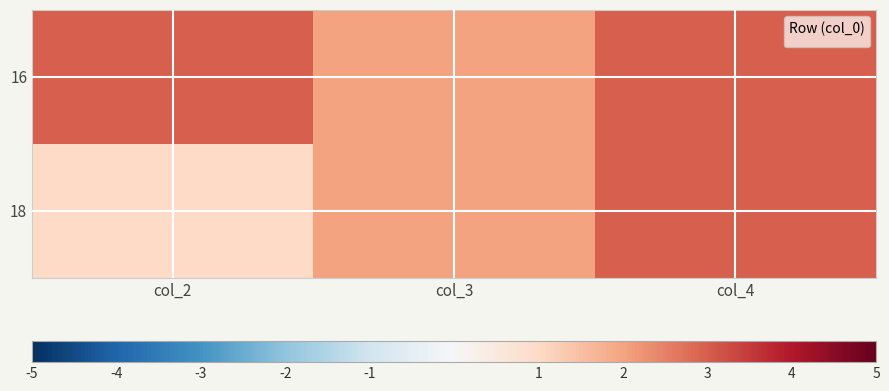

What is the maximum value shown in the chart?

3